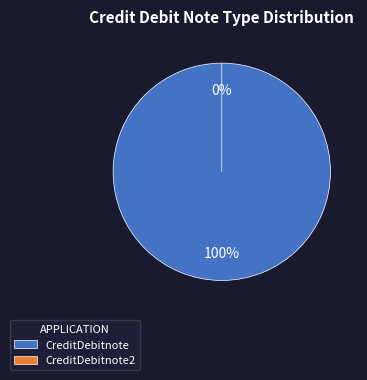

The CreditDebitnote2 slice represents 1% of the pie. True or false?

False